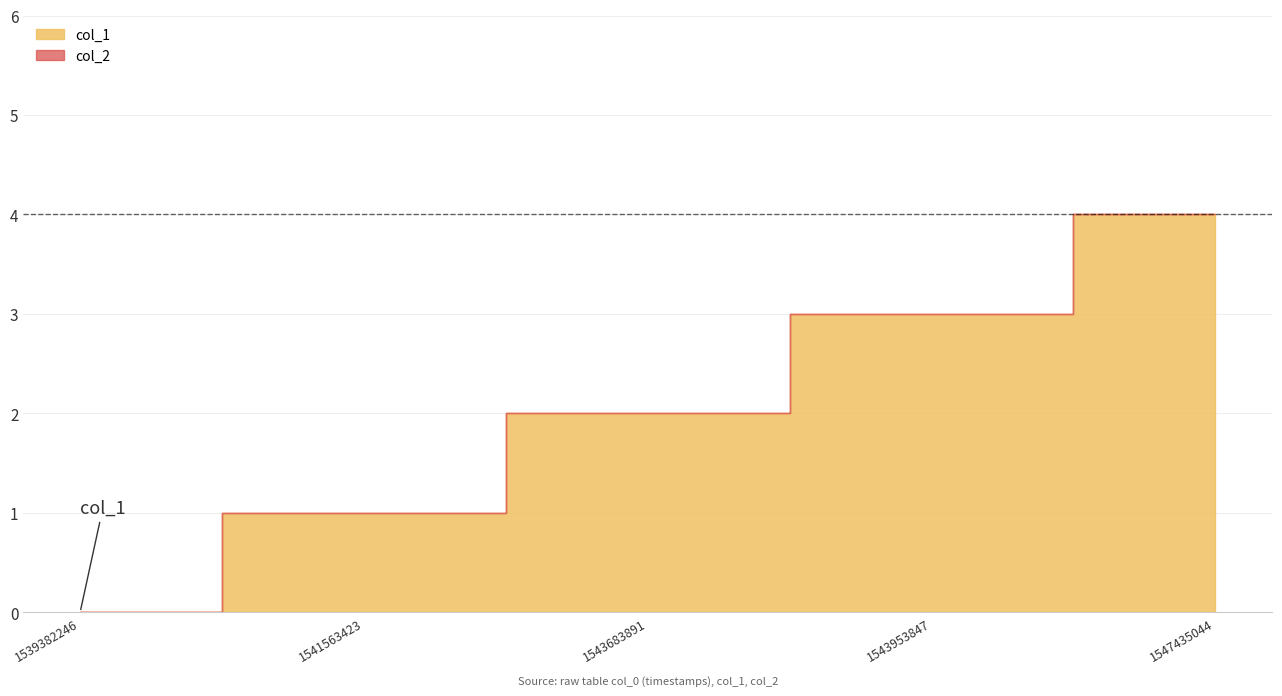

True or false: col_2 and col_1 cross at least once.

False